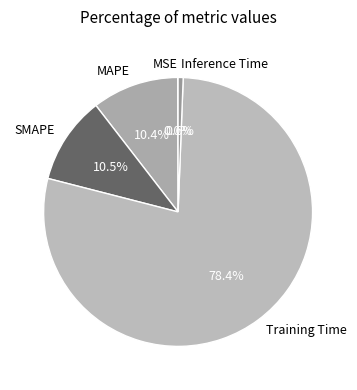

Is the sum of Inference Time and Training Time greater than half?

Yes